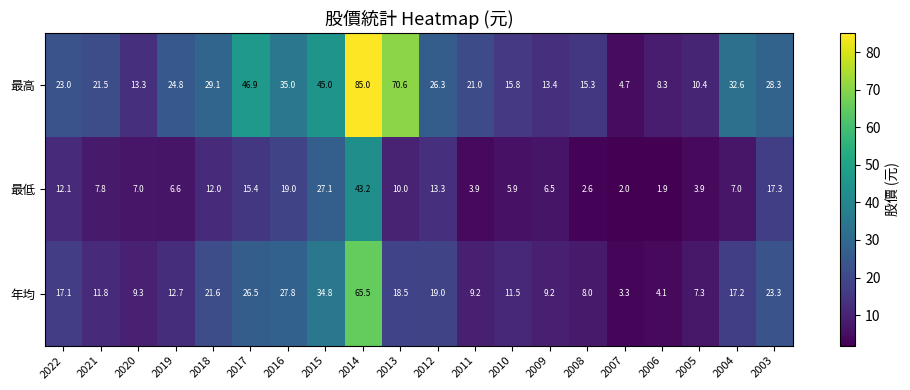

How many data points does each series have?

20